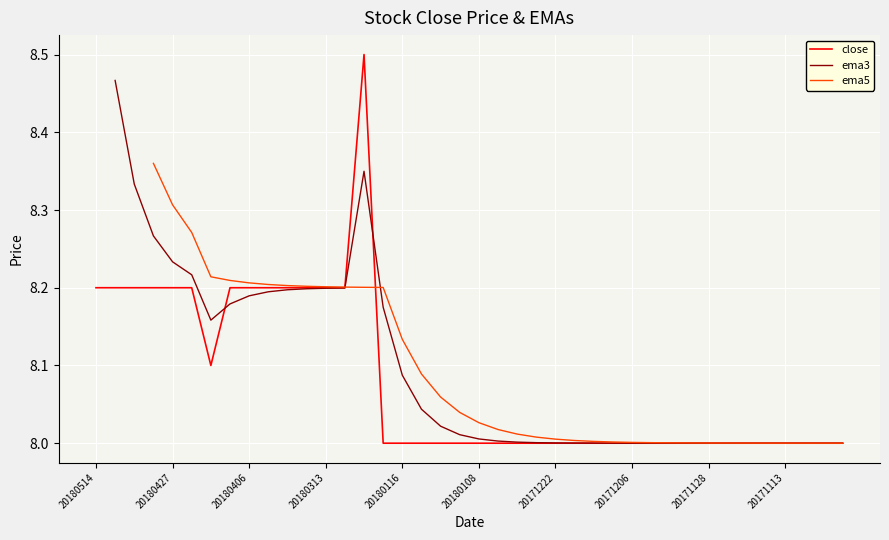

At which category does the chart reach its peak across all series?

20180131